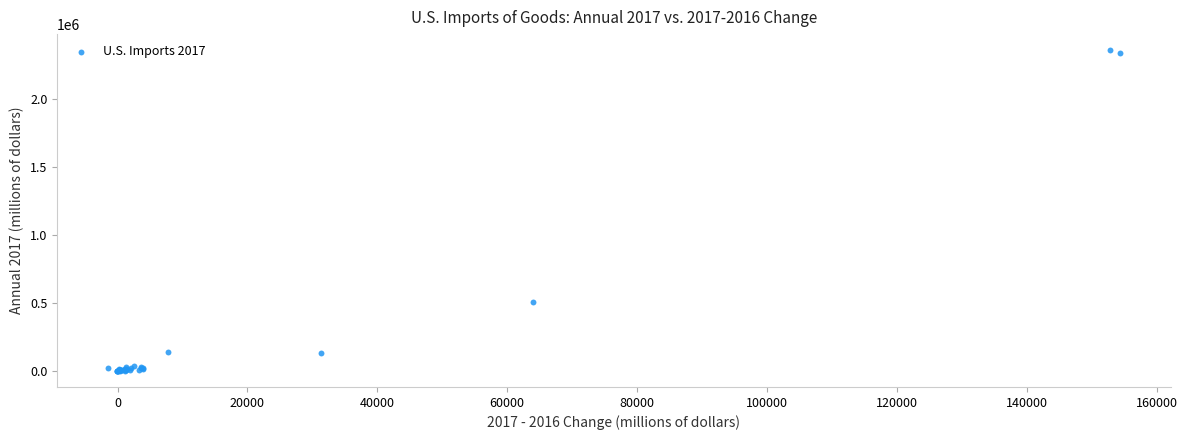

What Y value in the scatter plot is closest to 1180922?

507287